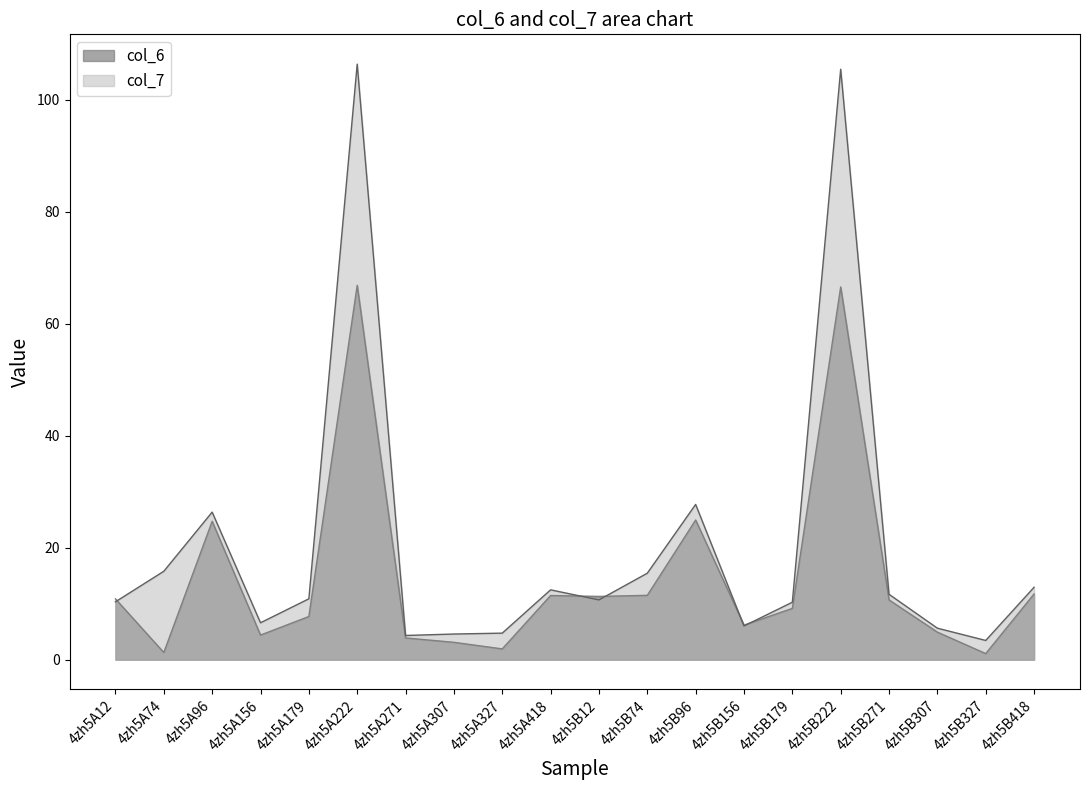

How many times do col_7 and col_6 cross each other?

5